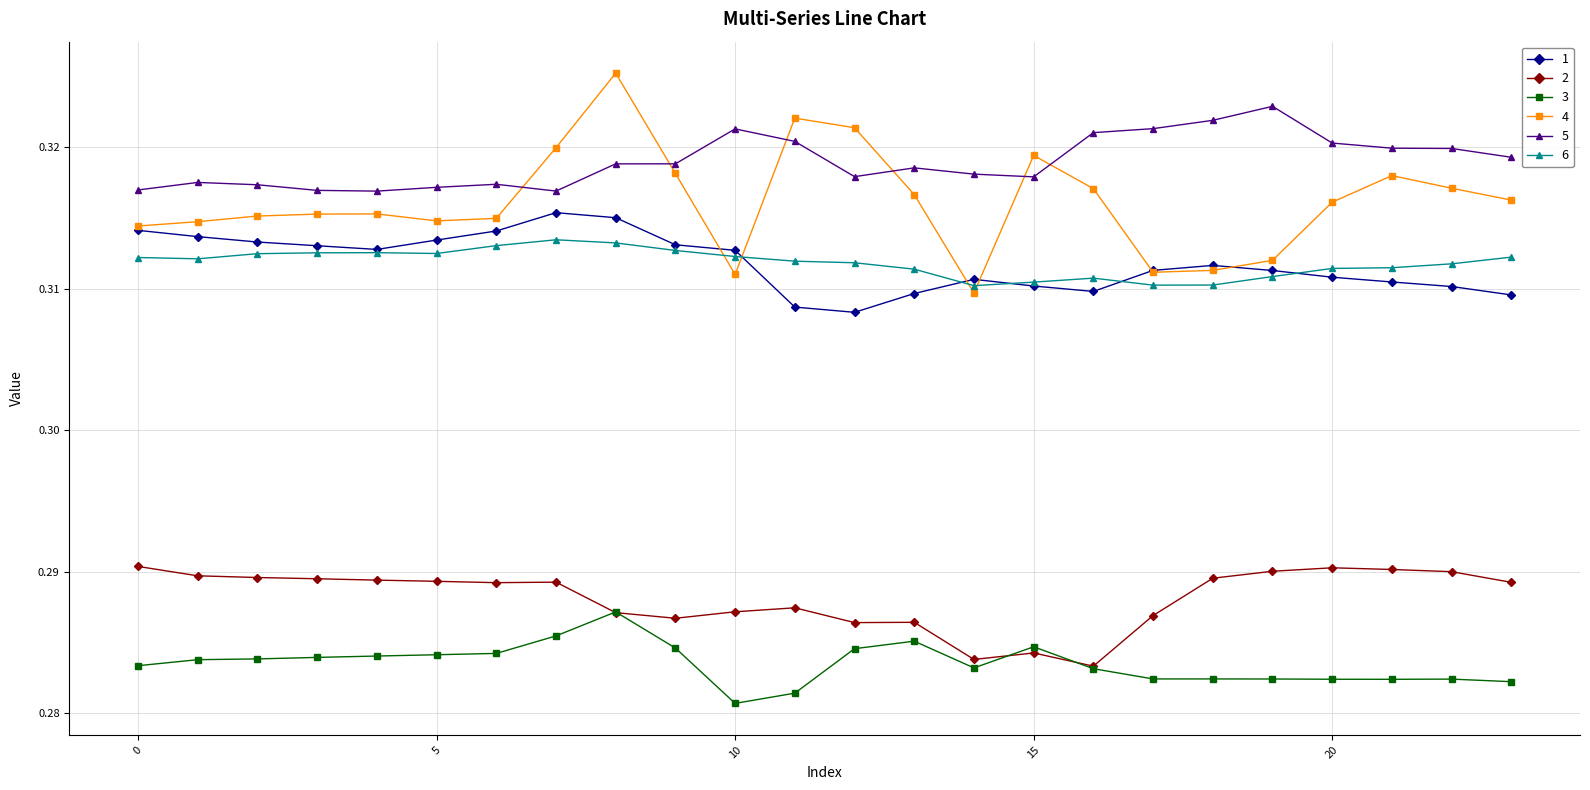

How many 2 values are between 0 and 1?

24